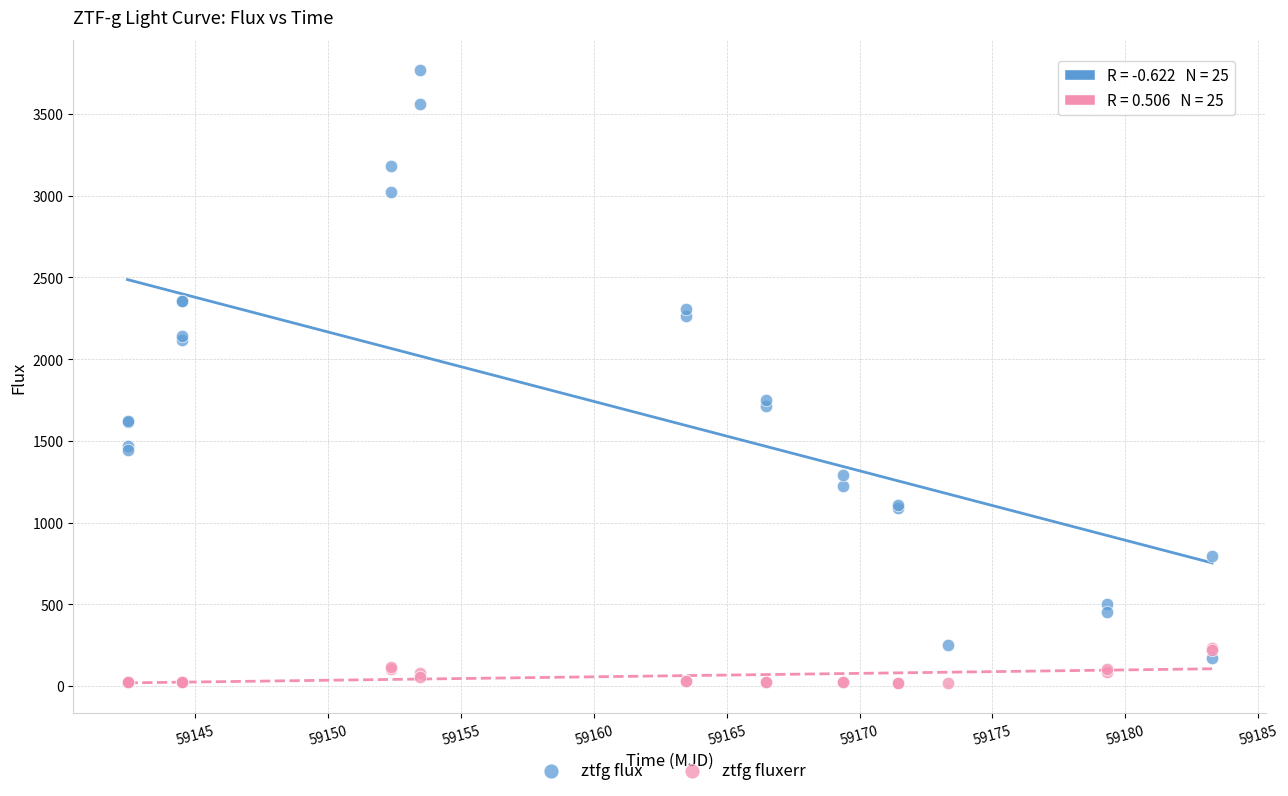

Which series reaches the minimum Y coordinate?

ztfg fluxerr